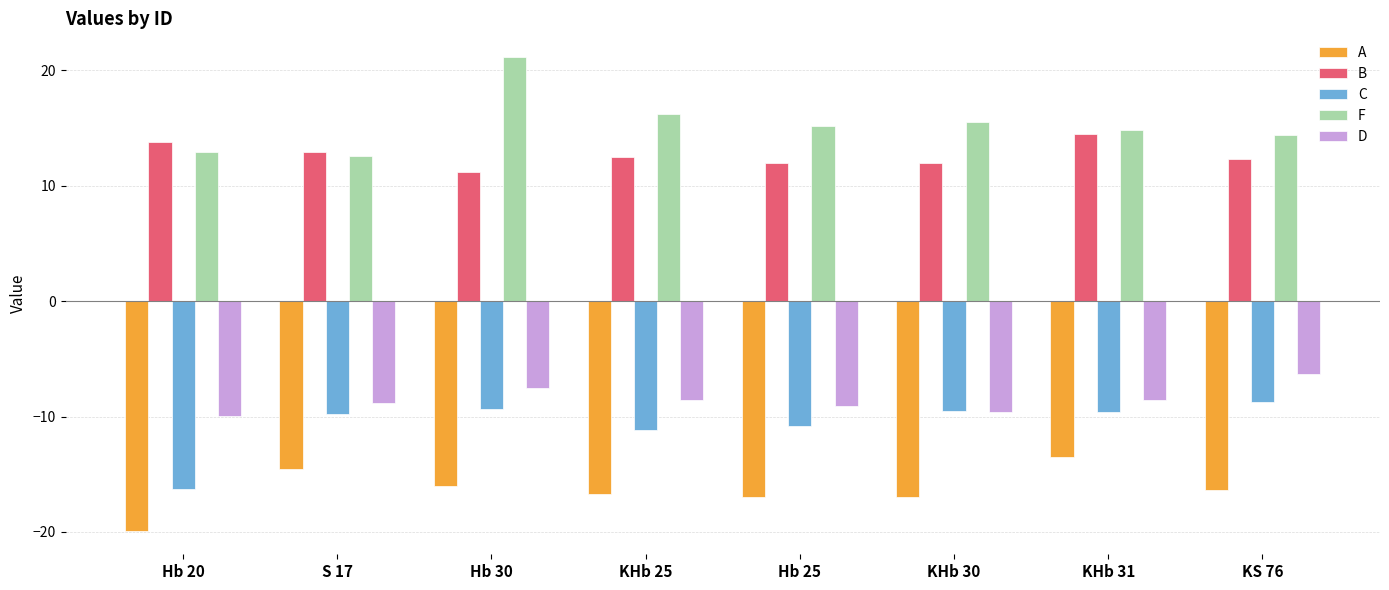

The value of A at Hb 20 is -34.2. True or false?

False